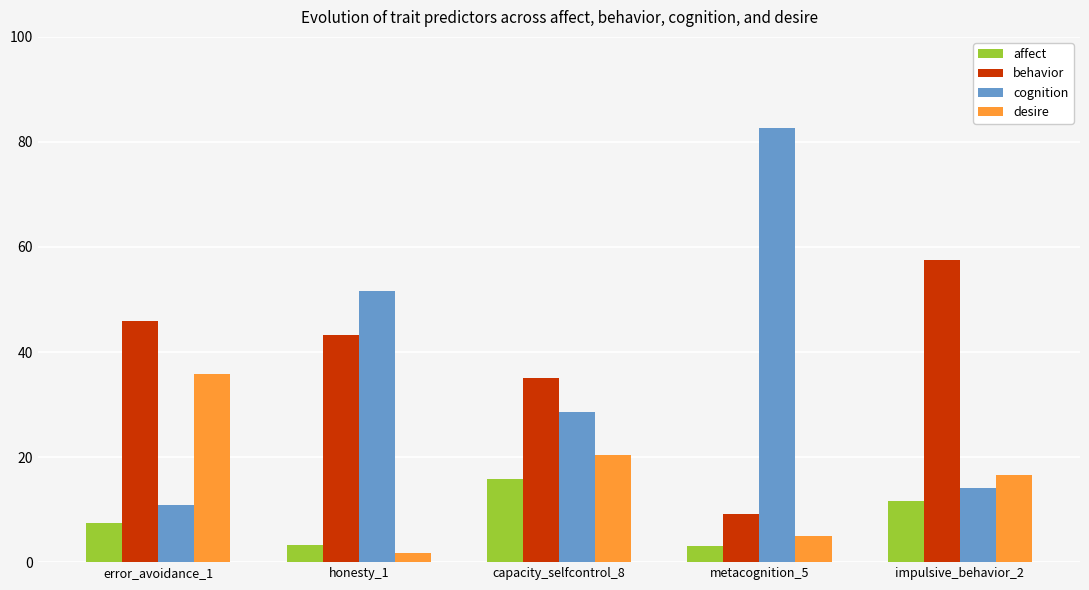

What is the greatest value displayed?

82.7